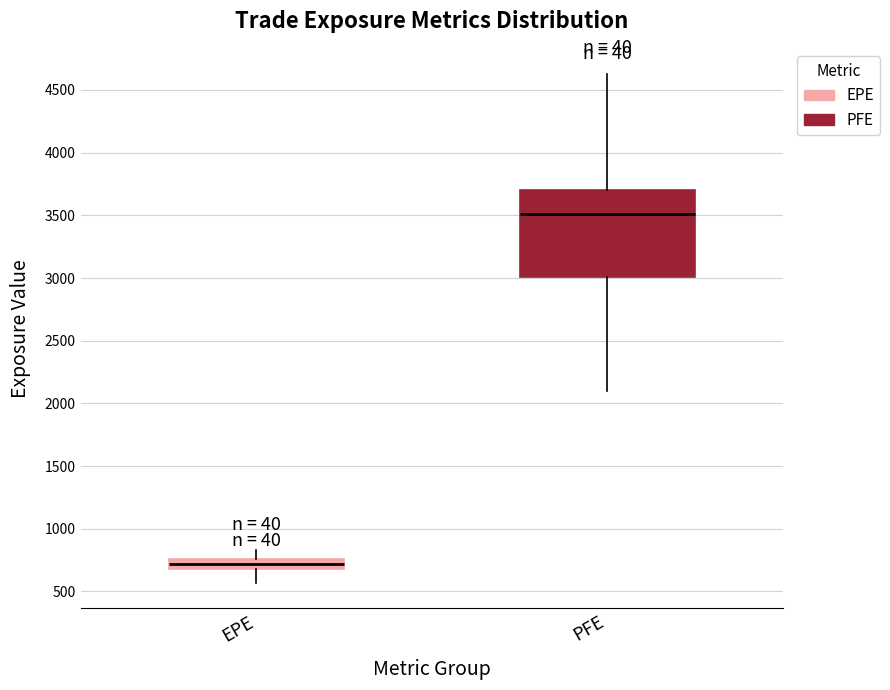

Which box is the tallest, from its lower edge to its upper edge?

PFE